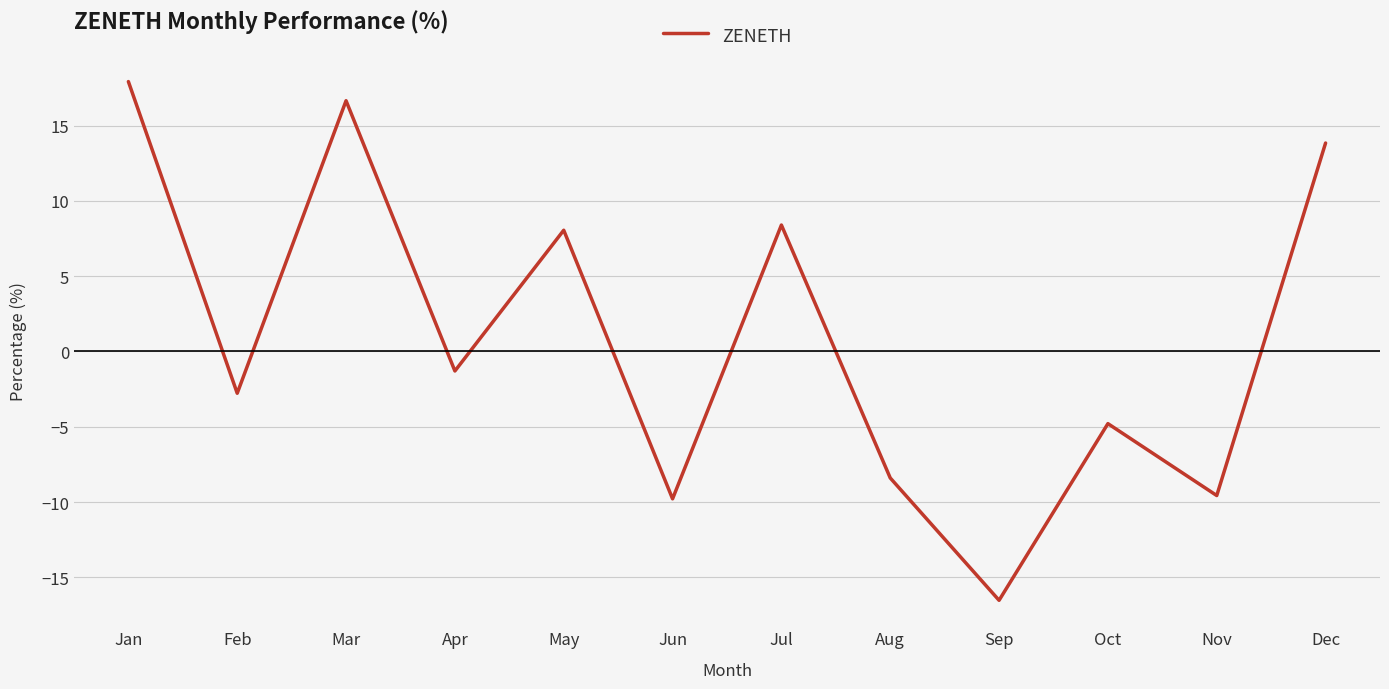

Which has a higher value, Jan or Sep?

Jan